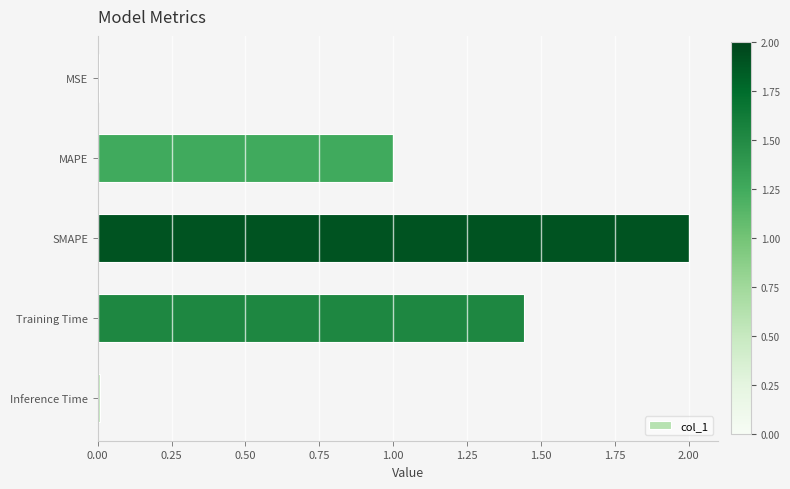

Which has a higher value, MAPE or SMAPE?

SMAPE